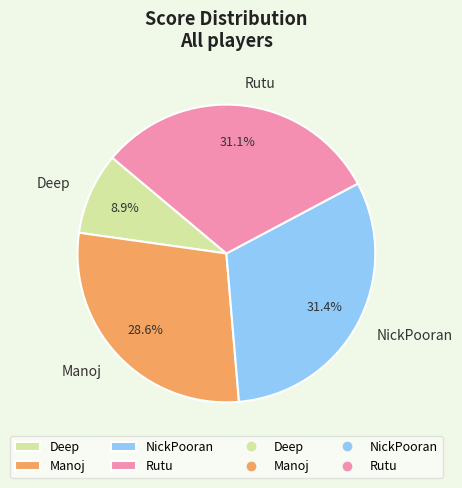

What percentage is the Deep slice, to the nearest percent?

9%